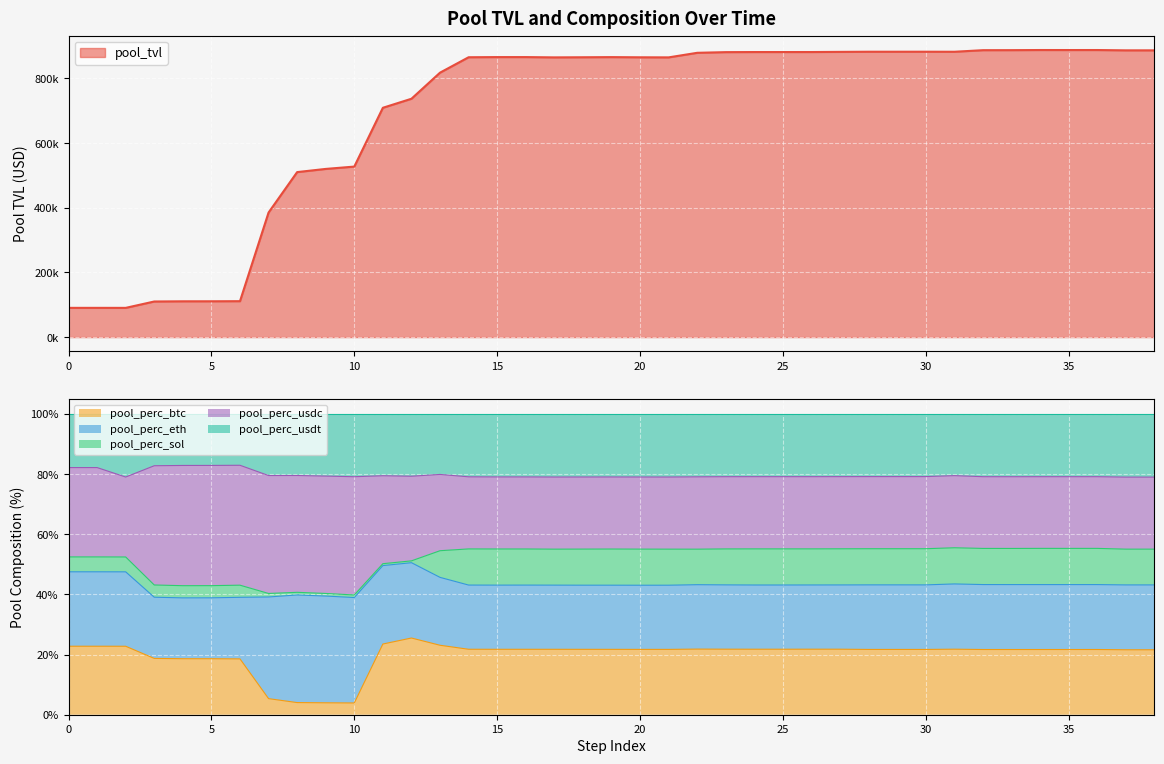

What is the minimum value for pool_tvl?

90383.3